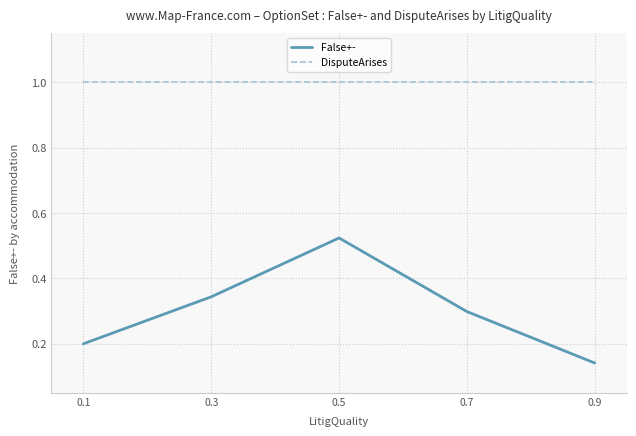

What is the total value across all series at 0.5?

1.5